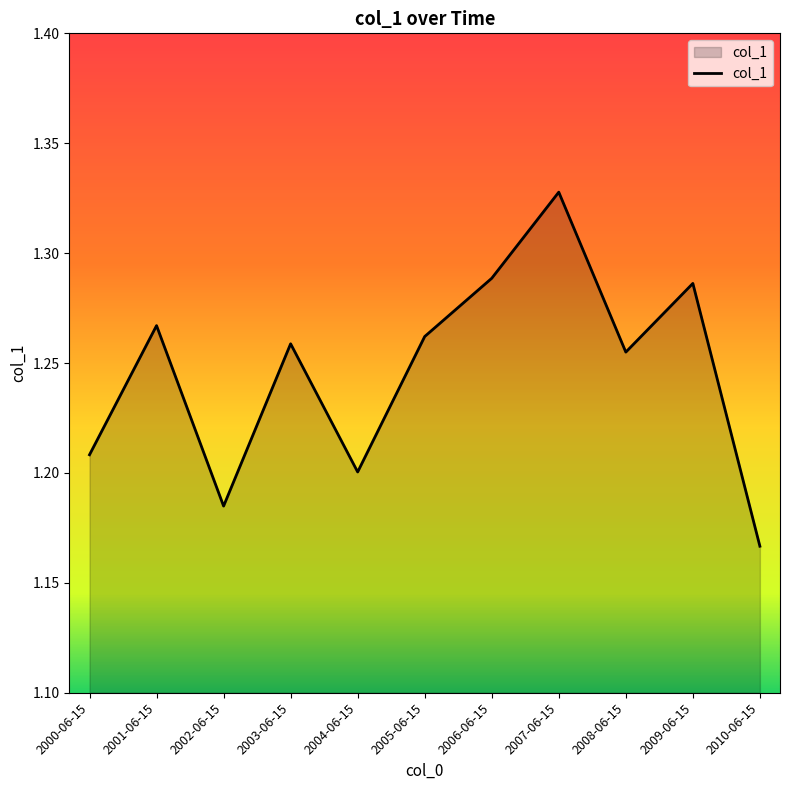

Which has a higher value, 2010-06-15 or 2002-06-15?

2002-06-15